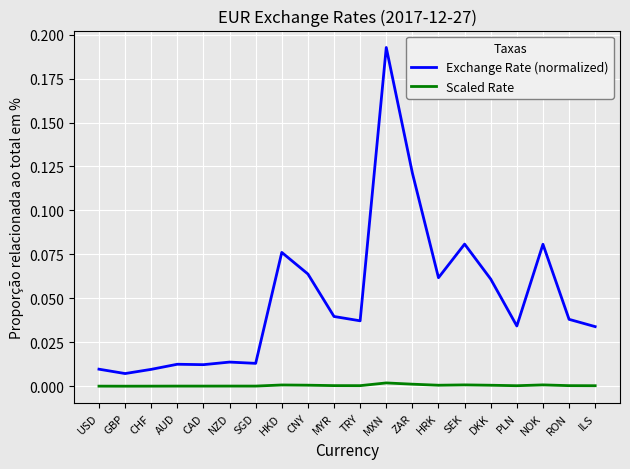

At which label is Exchange Rate (normalized) closest to 0?

GBP